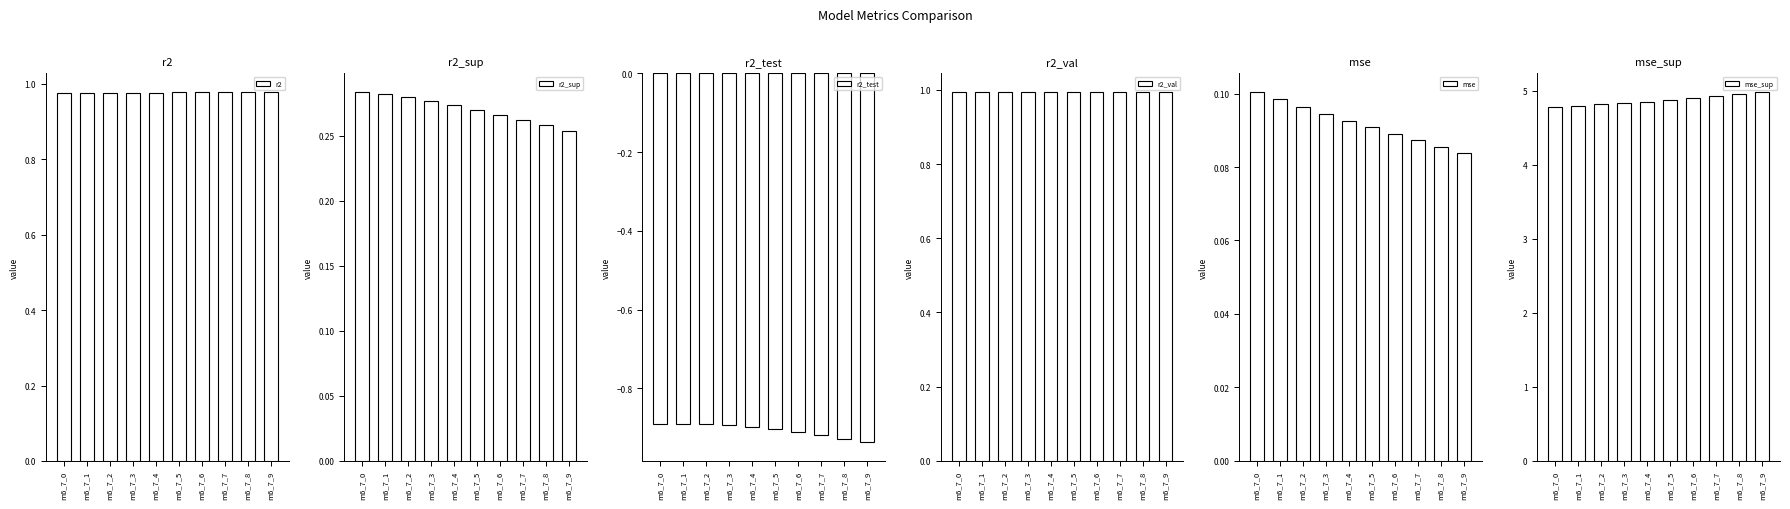

Which label corresponds to the smallest value in the chart?

m6_7_9